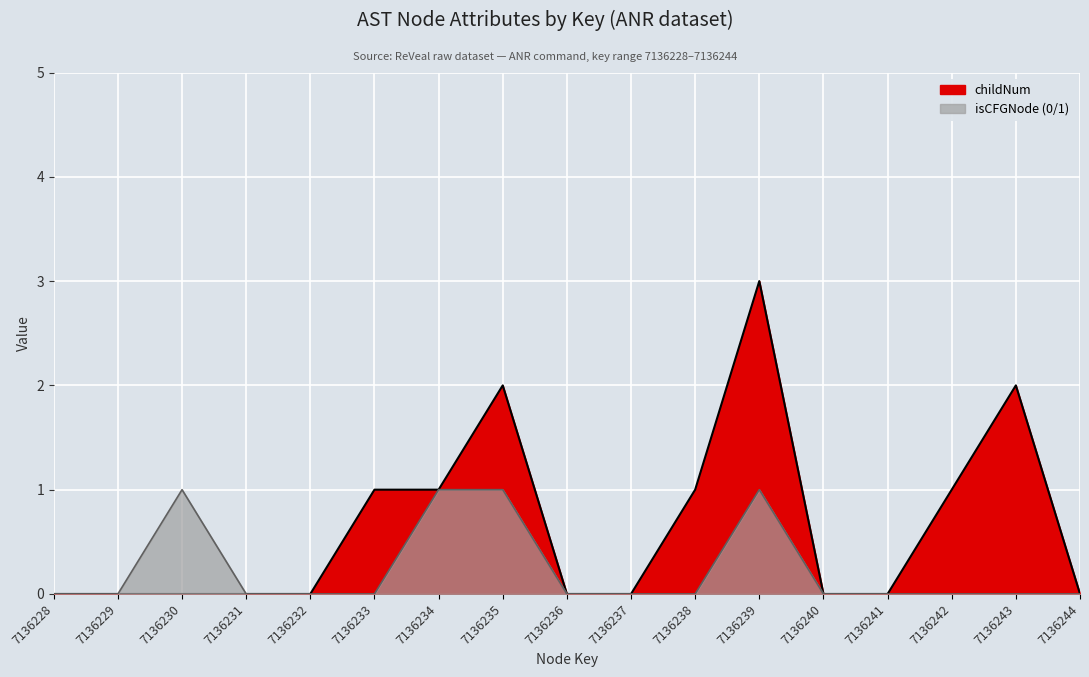

True or false: isCFGNode (0/1) and childNum intersect in this chart.

False